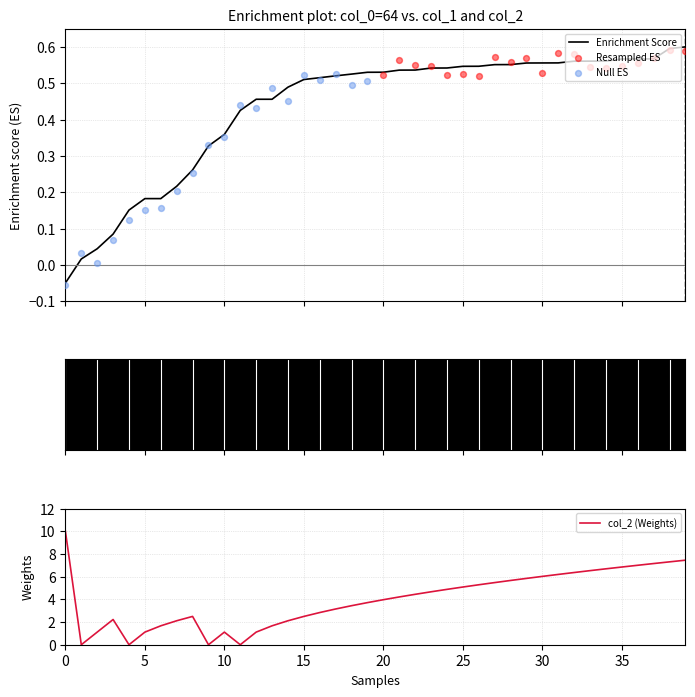

Which series has the largest total across all categories?

col_2